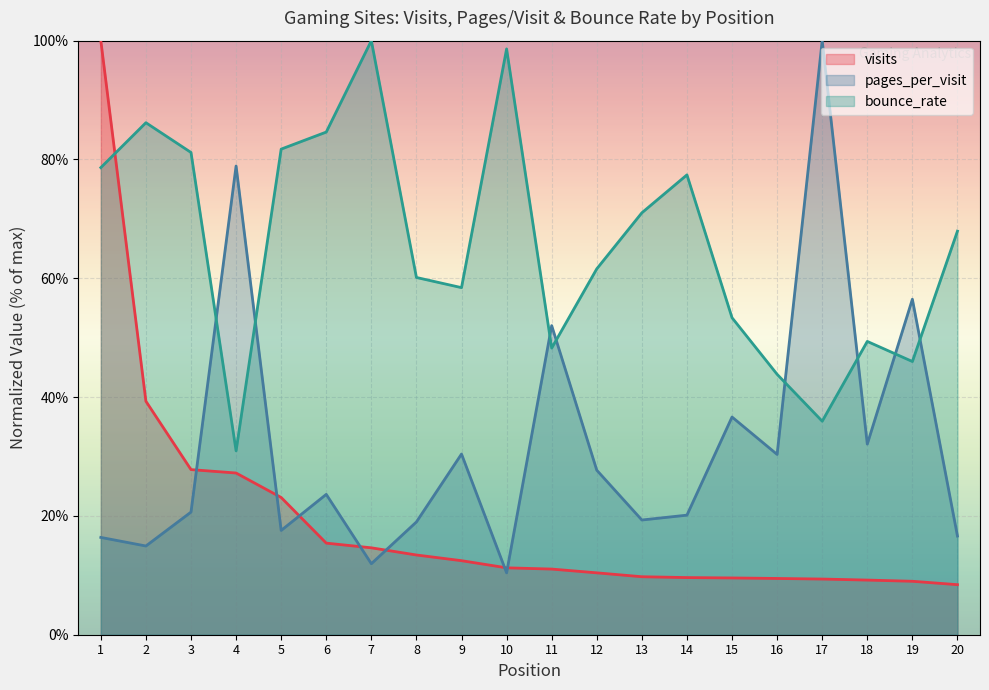

What is the sum of the visits values at 16 and 6?

24.9